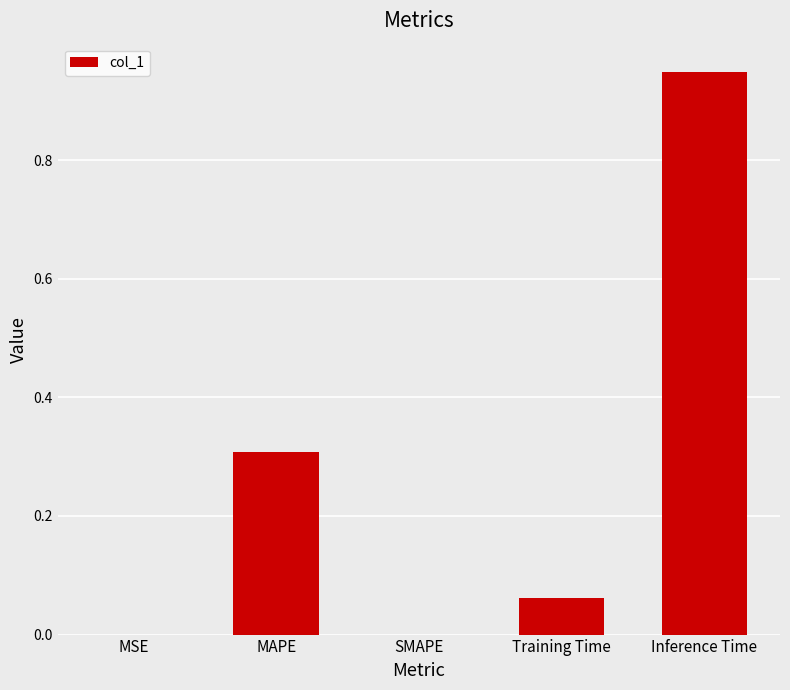

Which label corresponds to the largest value in the chart?

Inference Time